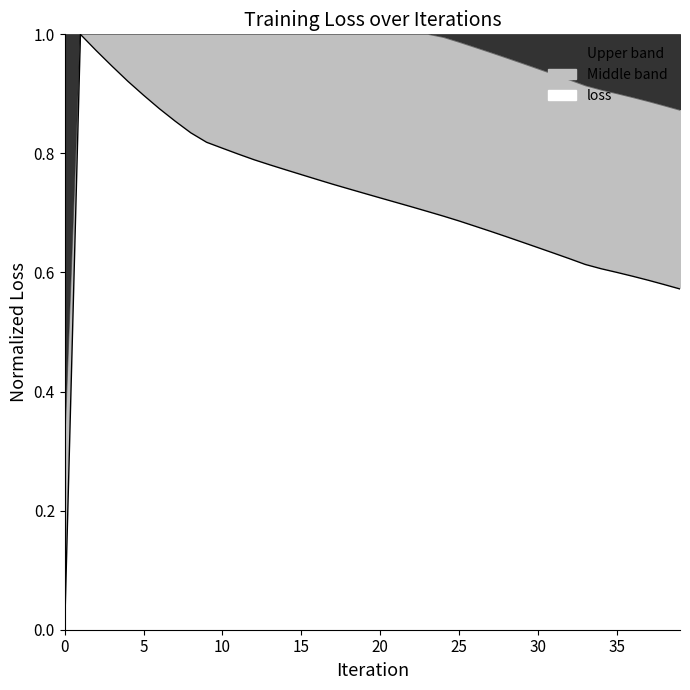

Does the chart have visible grid lines?

No